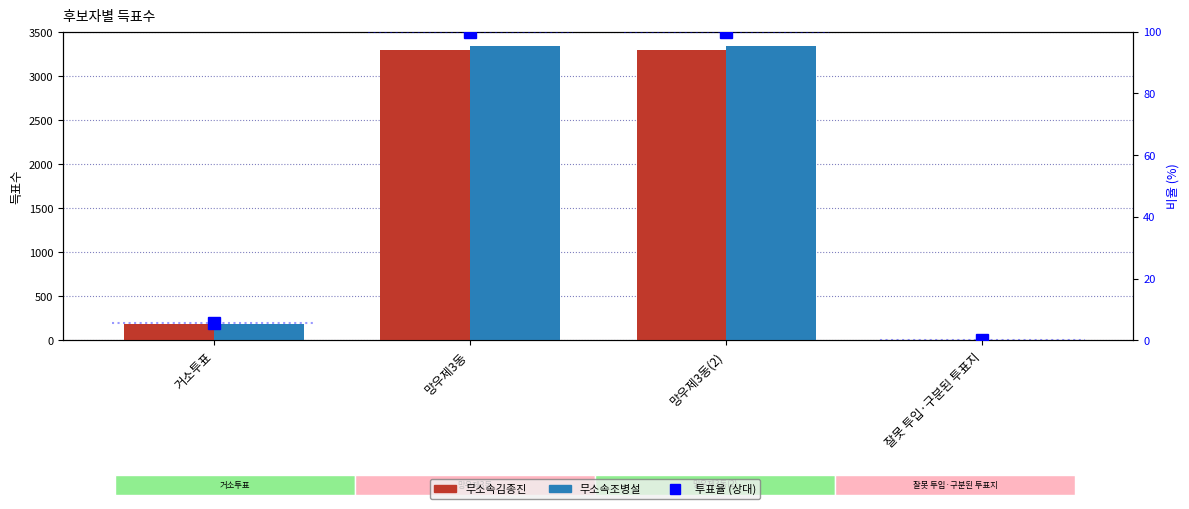

Which has a higher value, 거소투표 or 망우제3동(2)?

망우제3동(2)